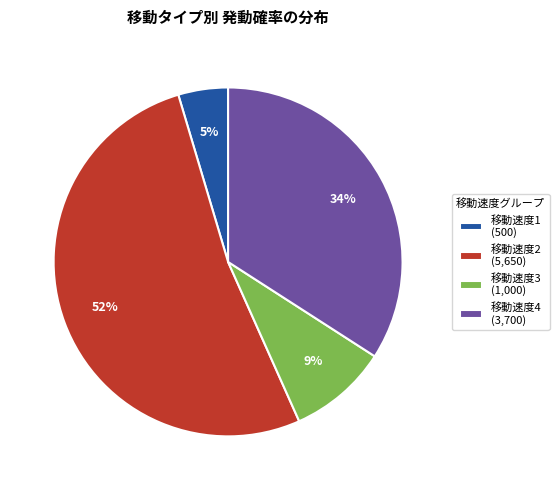

To the nearest percent, what is the difference between the 移動速度2 (5,650) and 移動速度4 (3,700) slice percentages?

18%